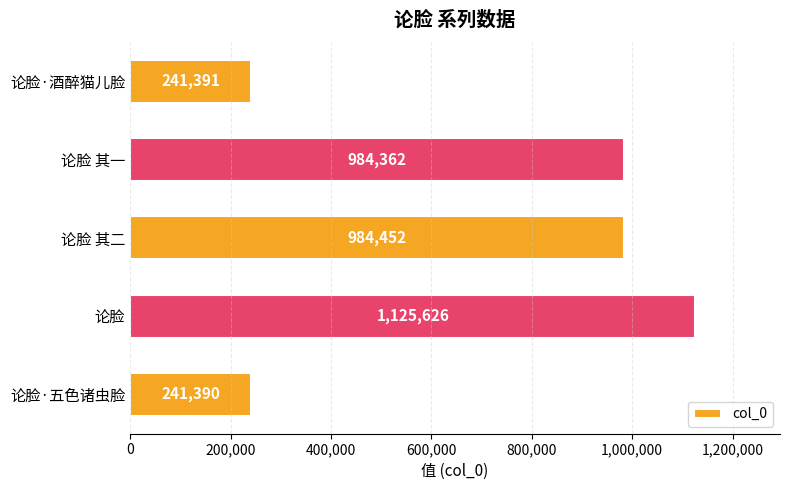

The value at 论脸 is 373457. True or false?

False